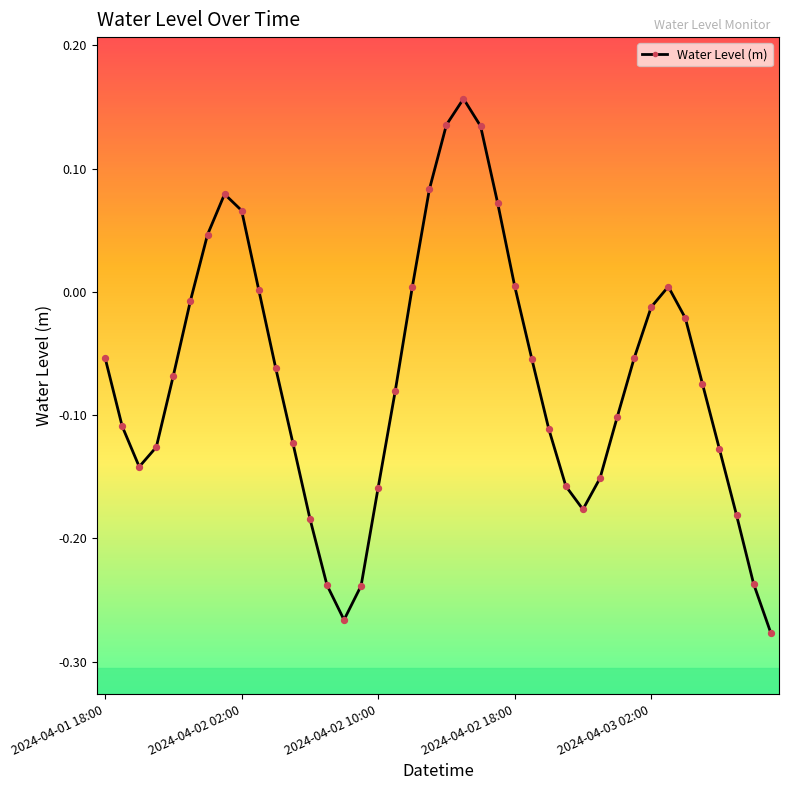

True or false: the data has more than 2 interior local peaks.

True